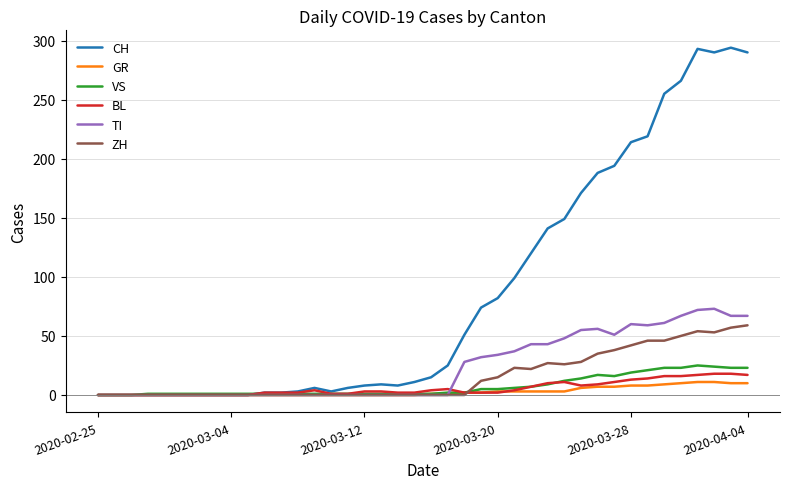

What is the maximum value shown in the chart?

294